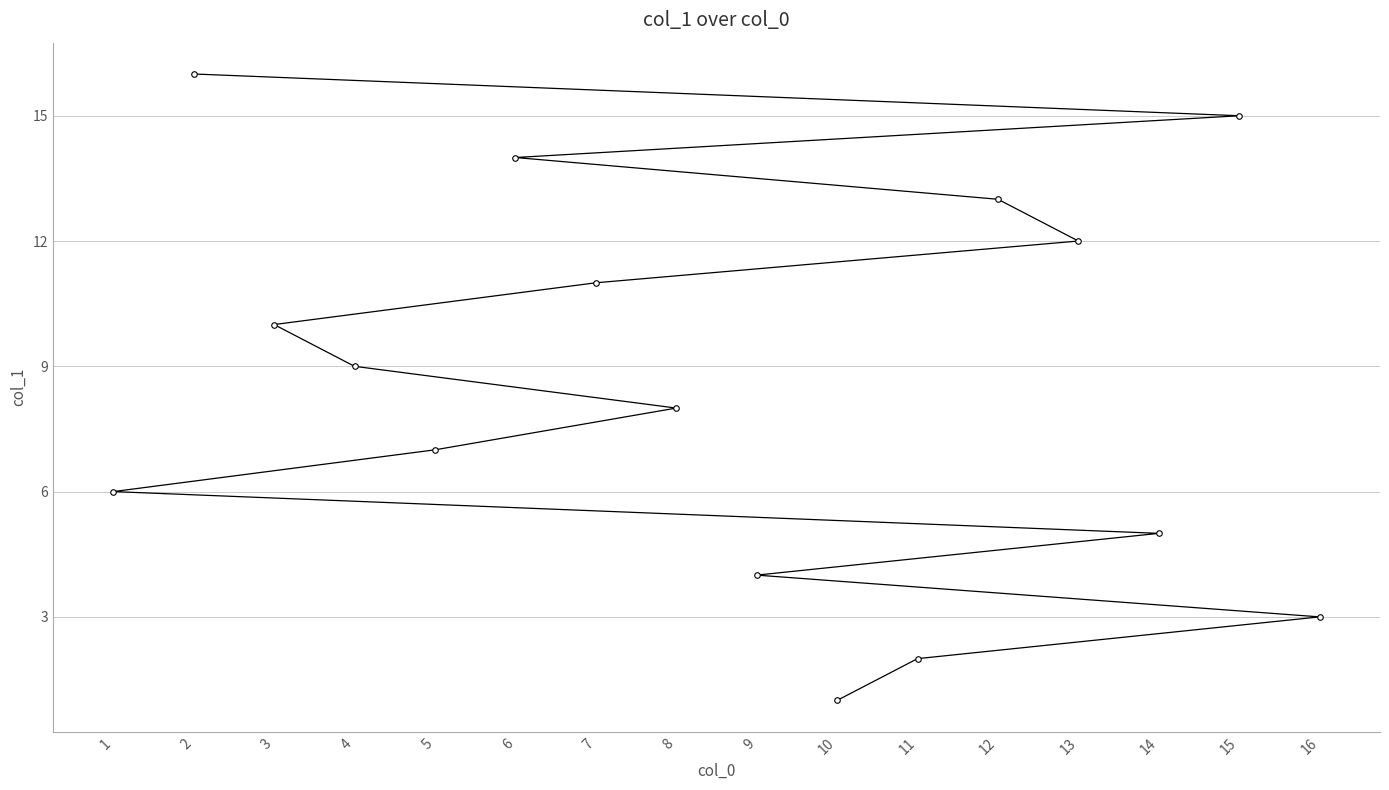

At which category does the chart reach its minimum across all series?

10